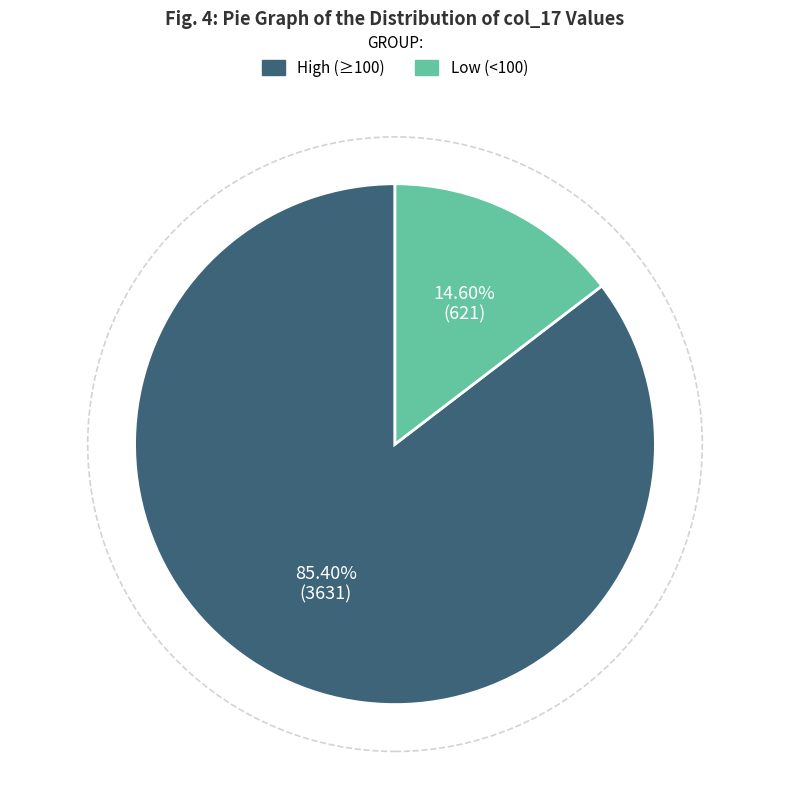

Which category accounts for the majority?

High (≥100)